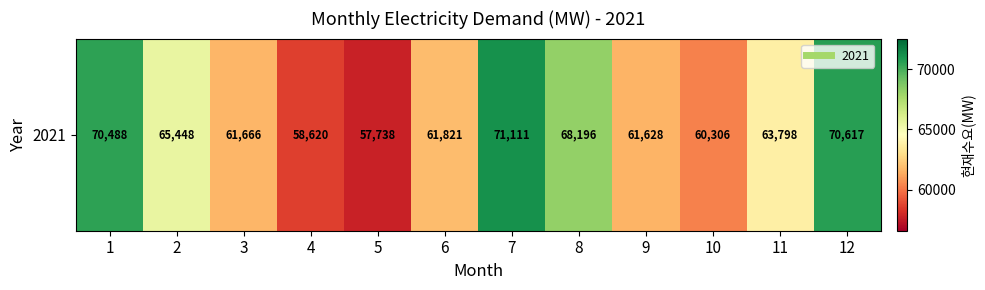

The value at 3 is 81077.8. True or false?

False